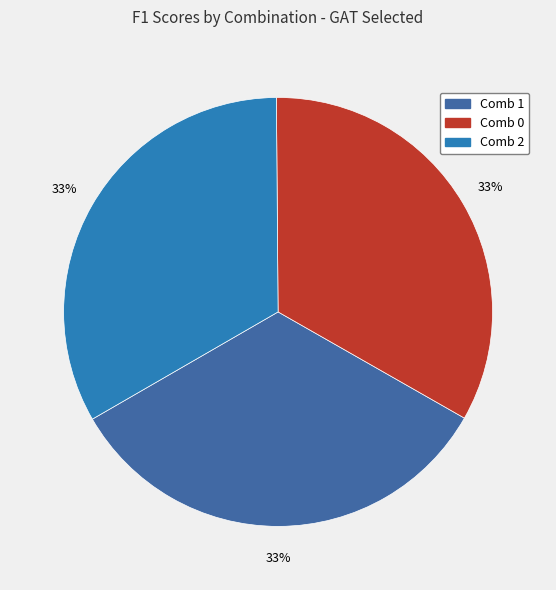

Combined, do Comb 2 and Comb 0 account for over 50%?

Yes